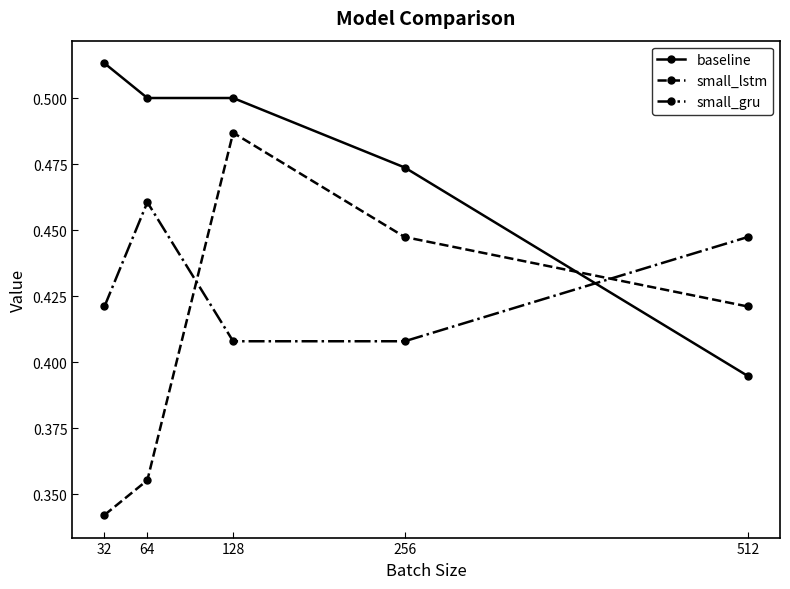

What is the spread (max minus min) of values at 128?

0.1